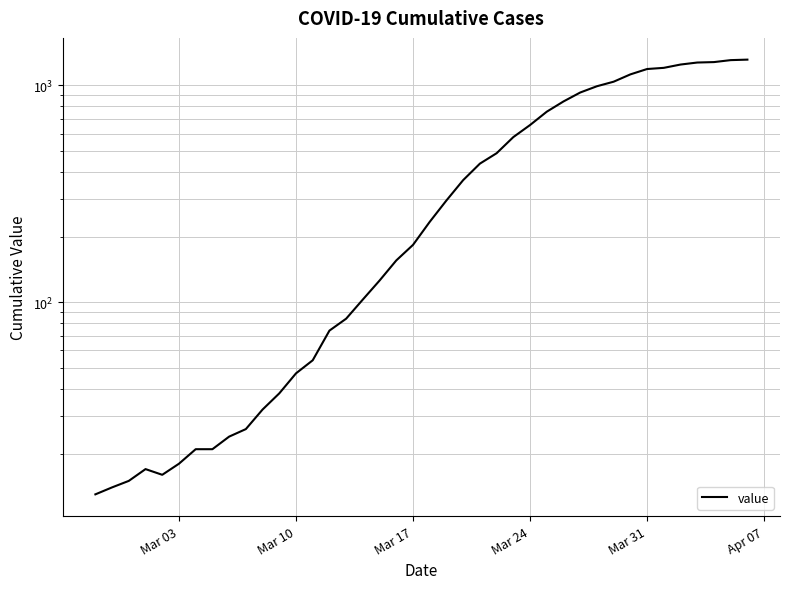

What is the minimum value shown in the chart?

13